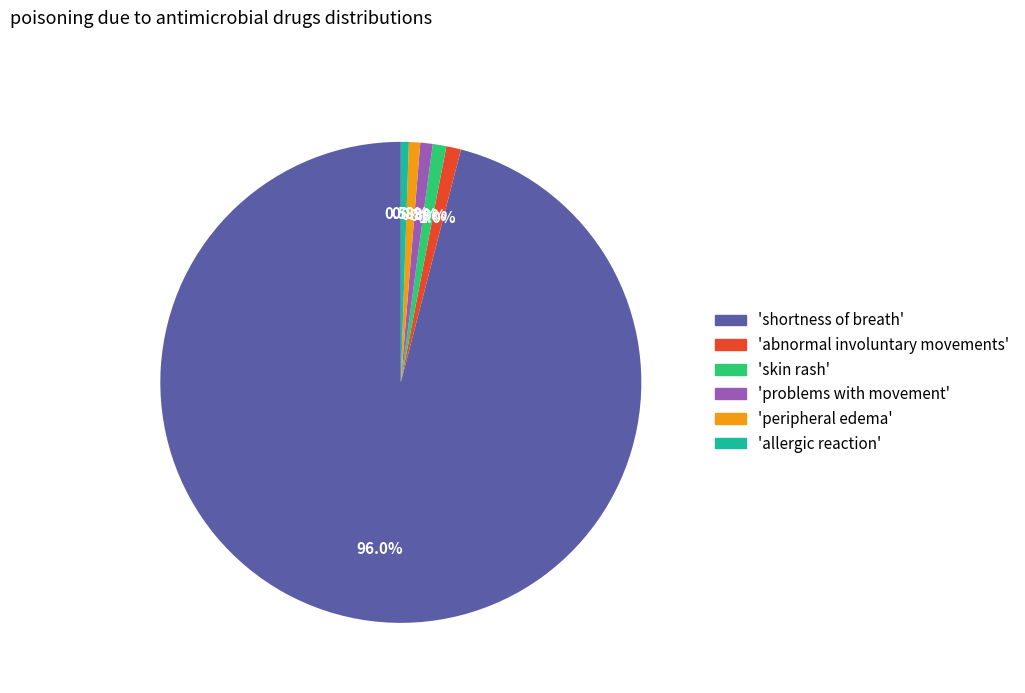

Is there a majority slice in this chart?

Yes